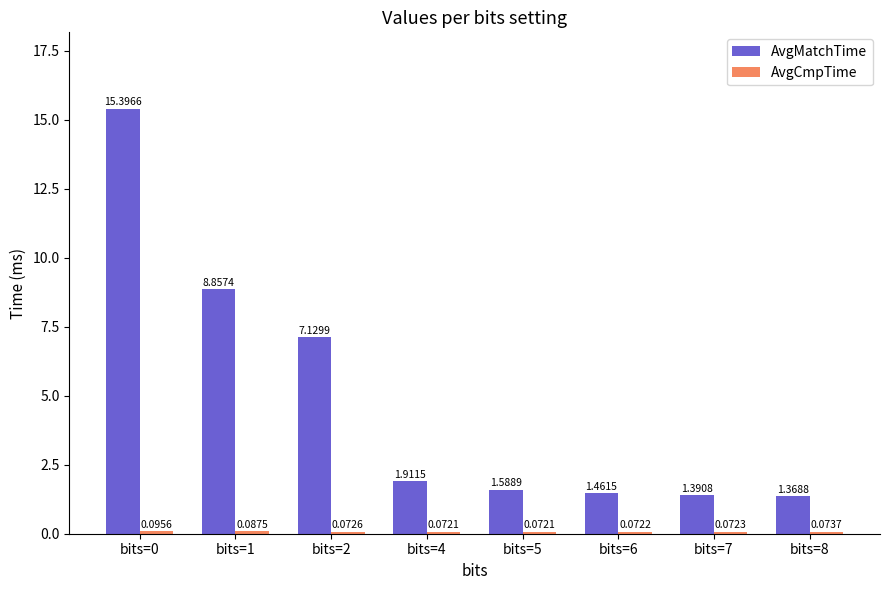

What is the maximum value for AvgMatchTime?

15.4